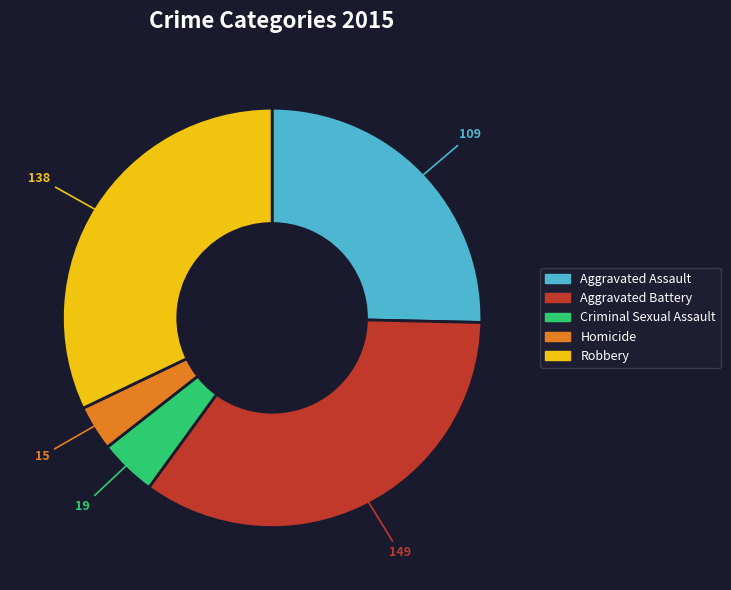

What is the smallest slice in the pie chart?

Homicide